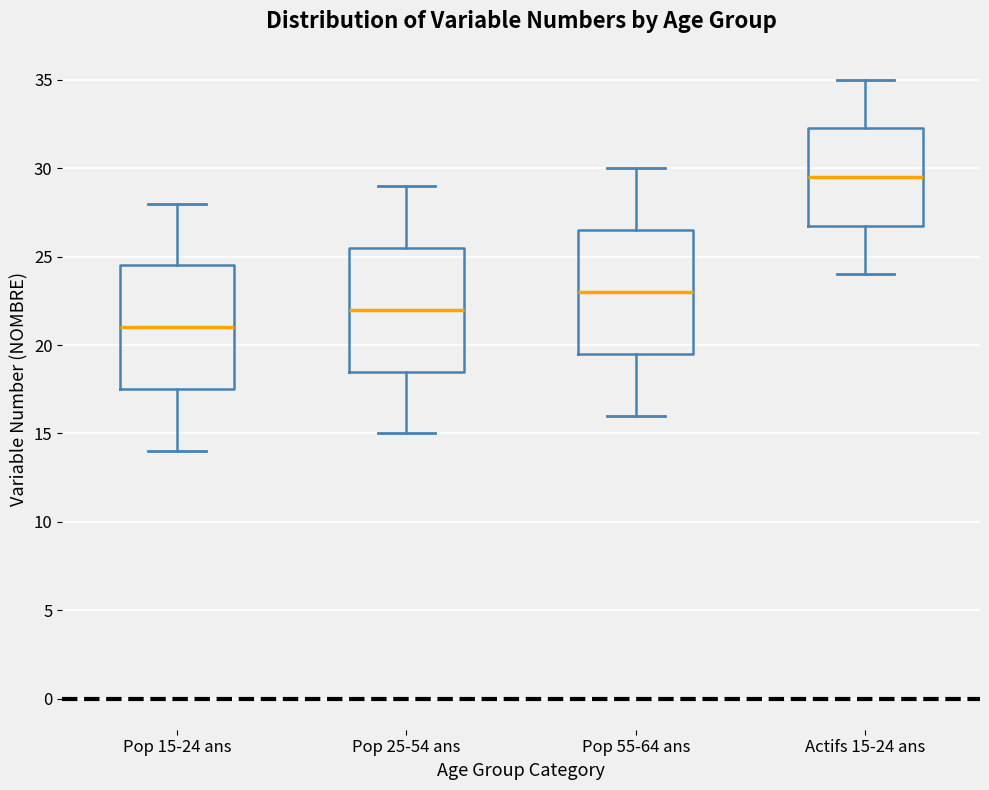

Reading left to right, transcribe this box plot: for each box, give where its median line is, the range the box spans, and where its two whiskers end, as read against the y-axis. The values are not printed on the chart, so give them approximately, as read against the axis.

Pop 15-24 ans: median 21.0, box 17.5 to 24.5, whiskers 14.0 to 28.0
Pop 25-54 ans: median 22.0, box 18.5 to 25.5, whiskers 15.0 to 29.0
Pop 55-64 ans: median 23.0, box 19.5 to 26.5, whiskers 16.0 to 30.0
Actifs 15-24 ans: median 29.5, box 27.0 to 32.5, whiskers 24.0 to 35.0